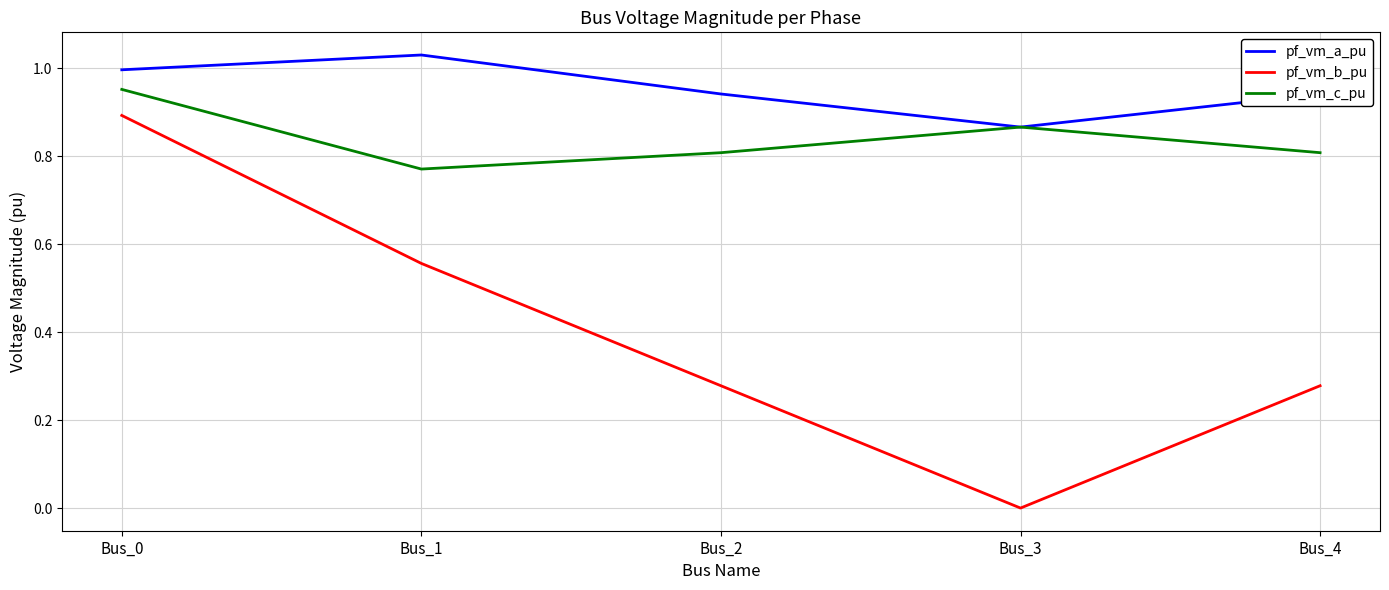

Where is pf_vm_b_pu nearest to the value 0?

Bus_3